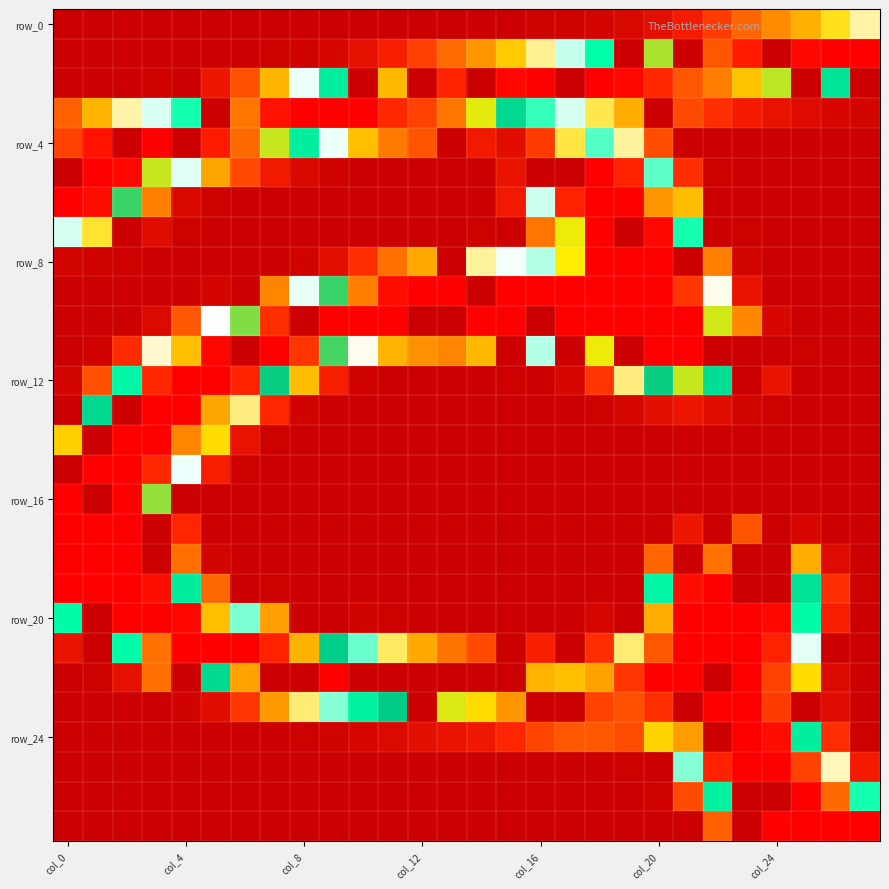

Count the number of categories in the chart.

28